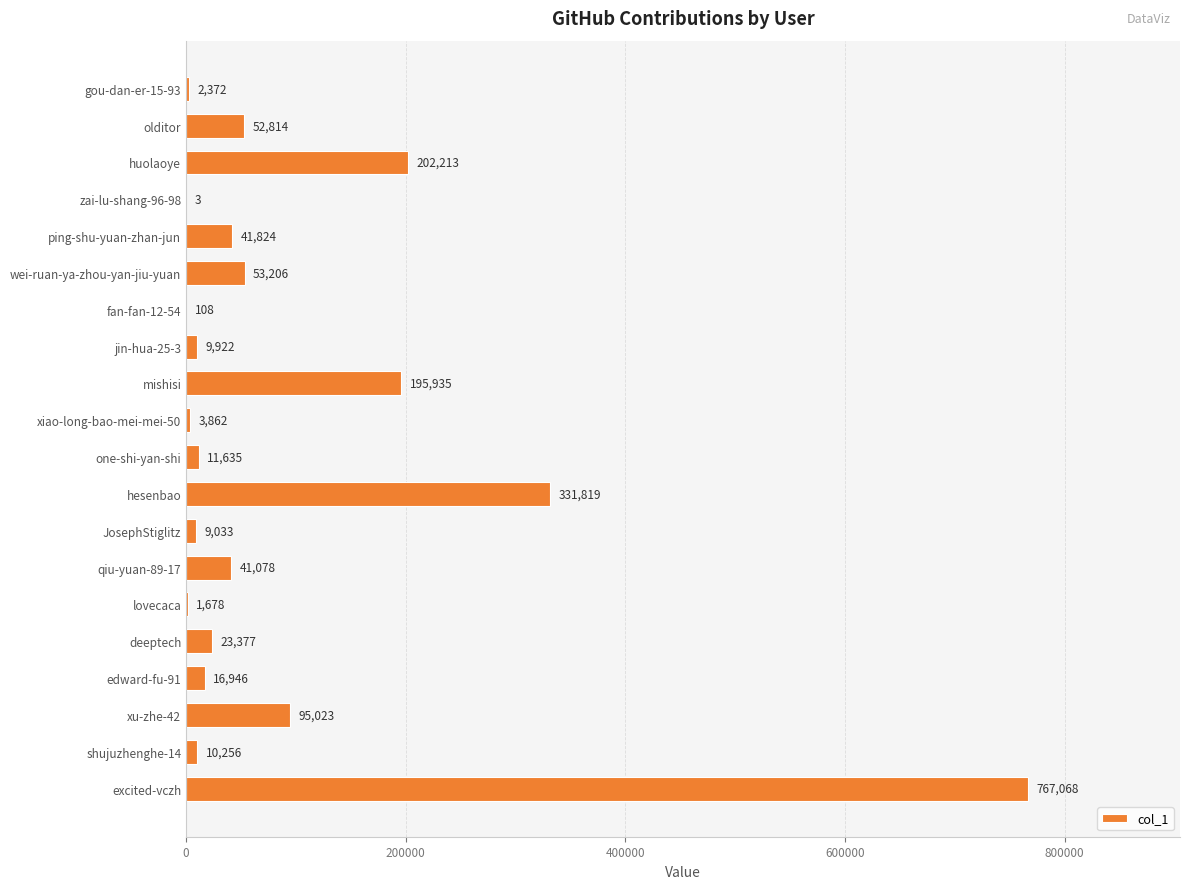

The chart shows a value of 9827 at qiu-yuan-89-17. True or false?

False